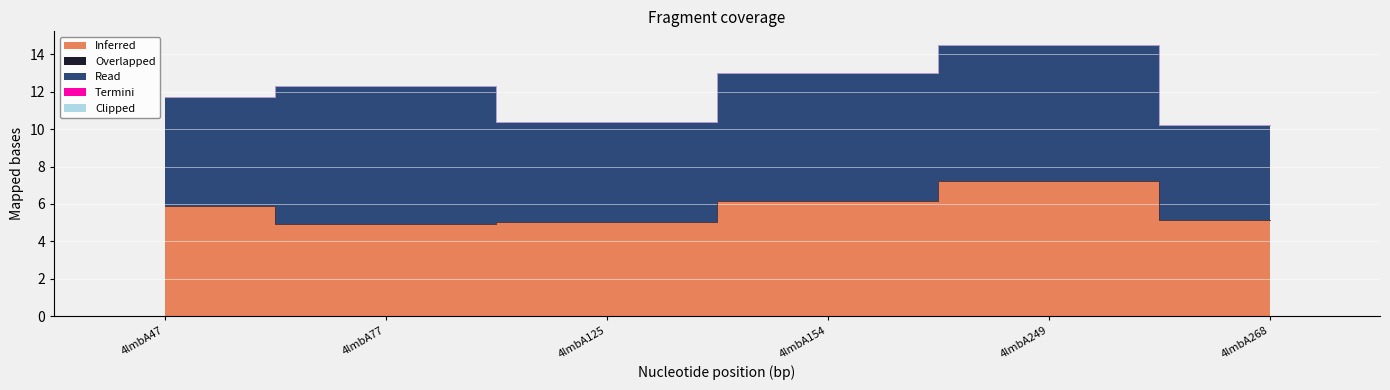

Reading right to left, transcribe all the data shown in this chart.

Inferred: 5.1	7.2	6.2	5.0	4.9	5.9
Overlapped: 0.0	0.0	0.0	0.0	0.0	0.0
Read: 5.1	7.3	6.8	5.3	7.4	5.8
Termini: 0.0	0.0	0.0	0.0	0.0	0.0
Clipped: 0.0	0.0	0.0	0.0	0.0	0.0